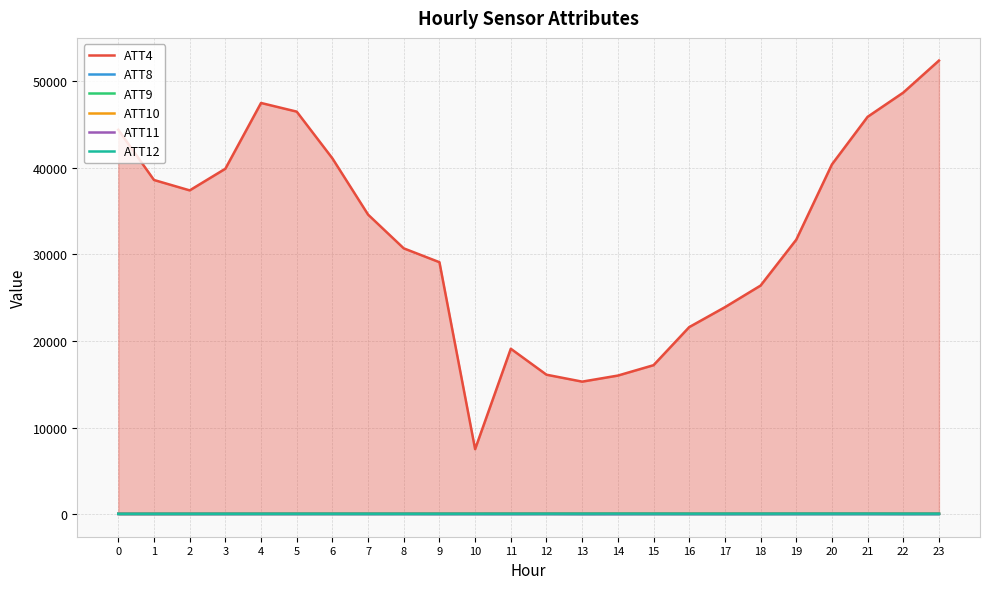

Does the chart display data point markers on the line(s)?

No